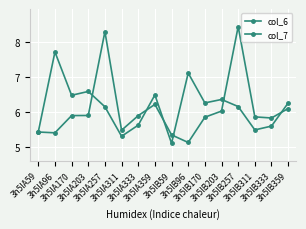

What is the label of the 14th point from the right?

3h5lA170